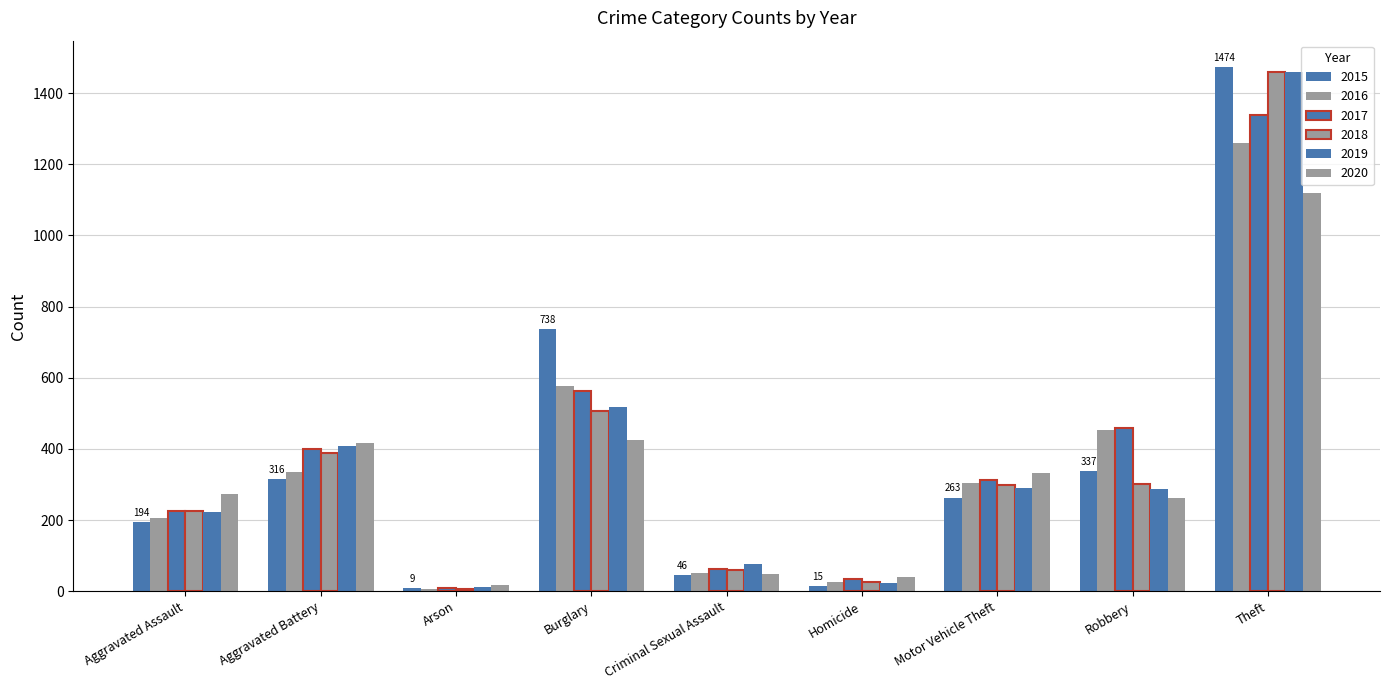

Count the number of categories in the chart.

9